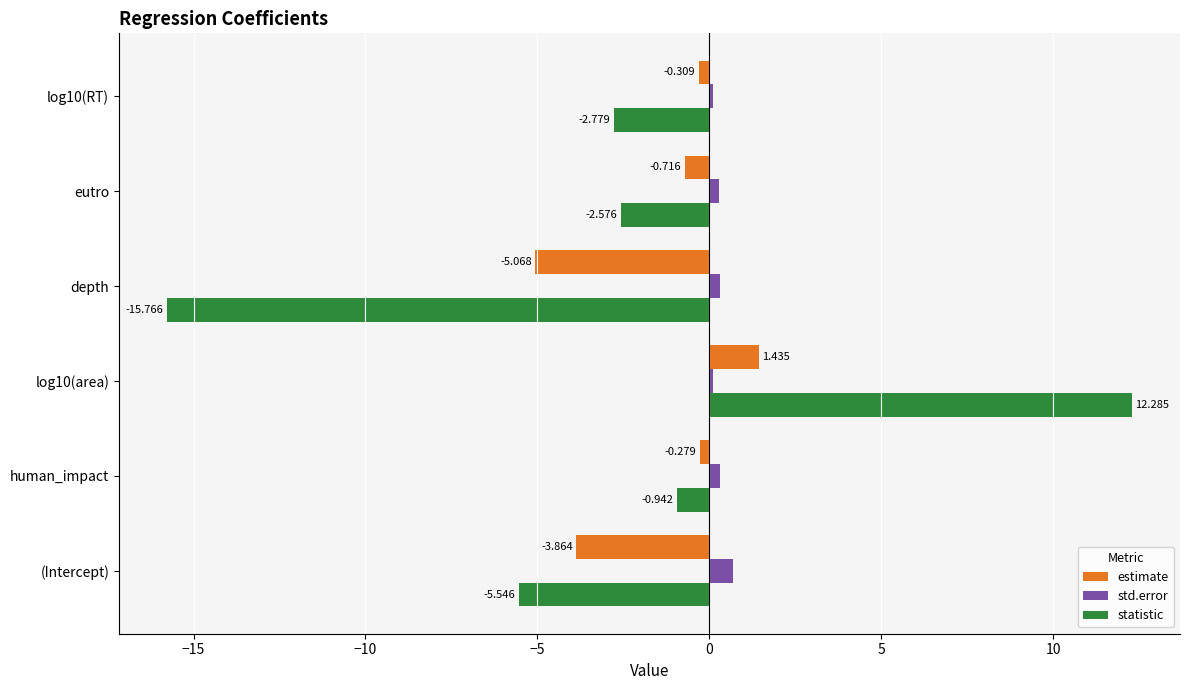

Which series has the largest total across all categories?

std.error